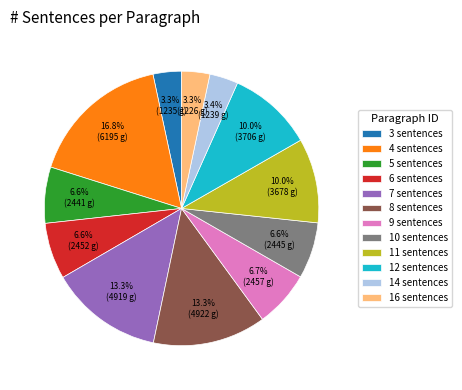

Is 10 sentences the majority of the pie?

No